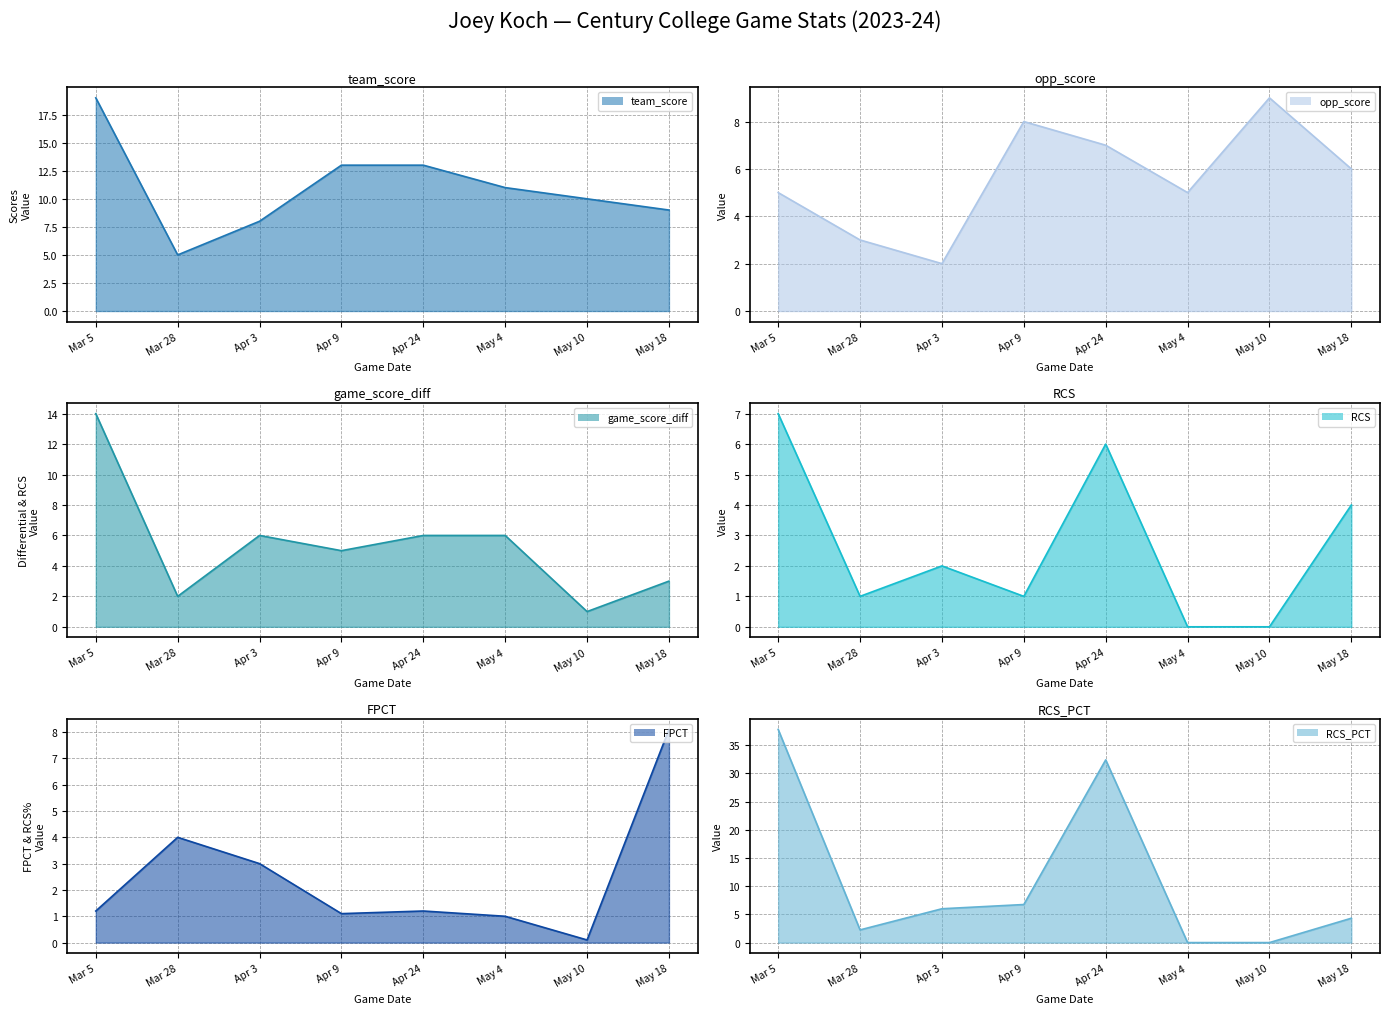

What is the label of the 2nd point from the right?

May 10